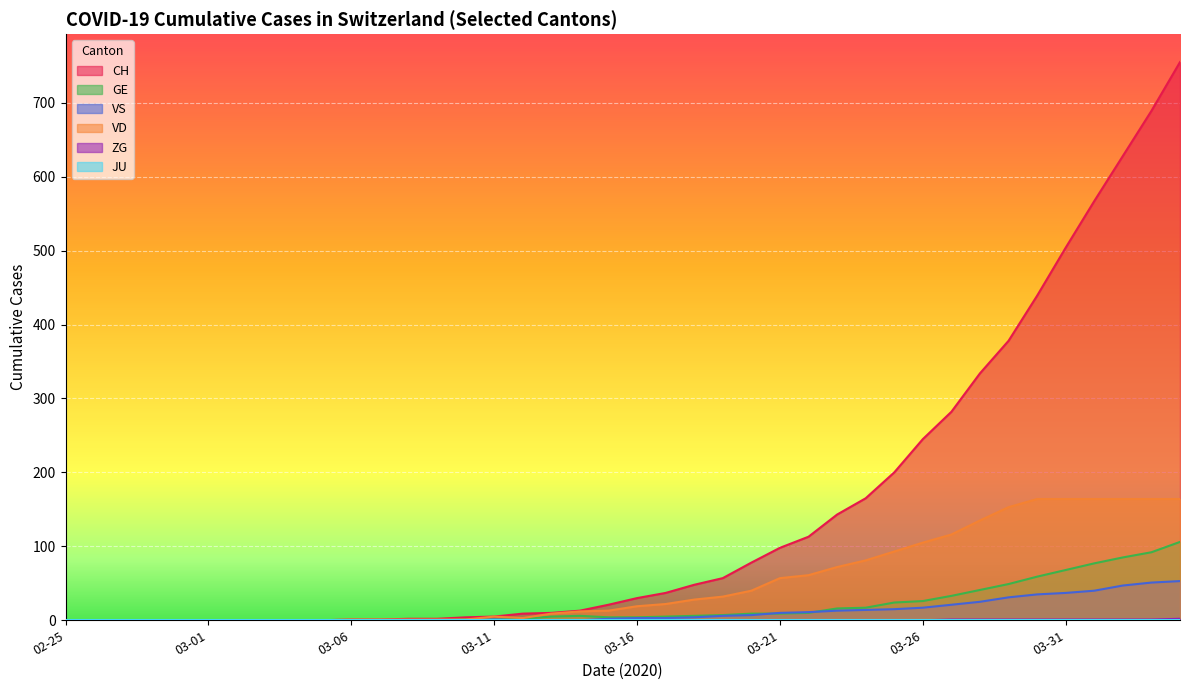

Which series has the largest total across all categories?

CH